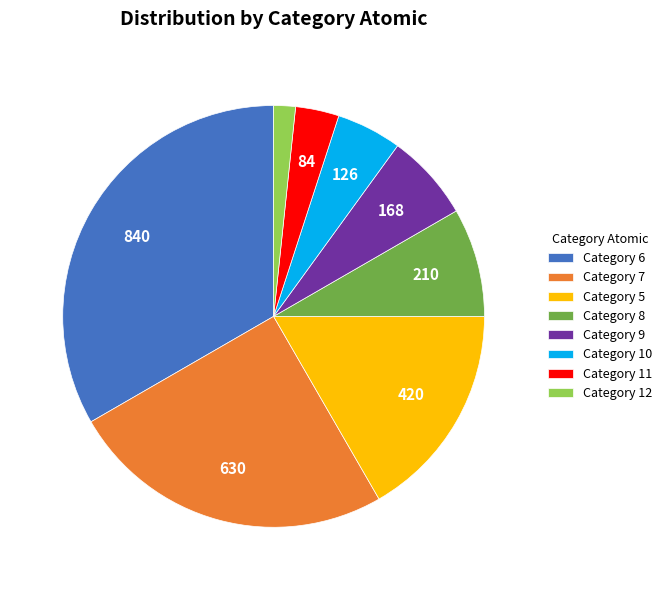

How many slices are in this pie chart?

8